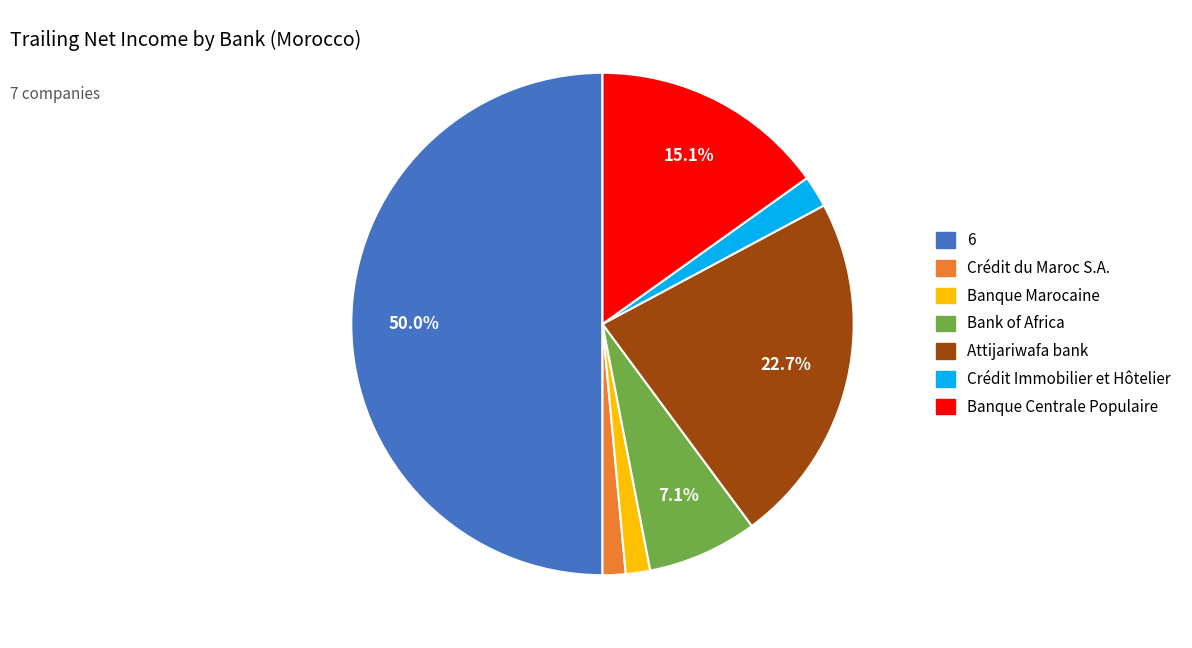

Between Crédit Immobilier et Hôtelier and Crédit du Maroc S.A., which is larger?

Crédit Immobilier et Hôtelier